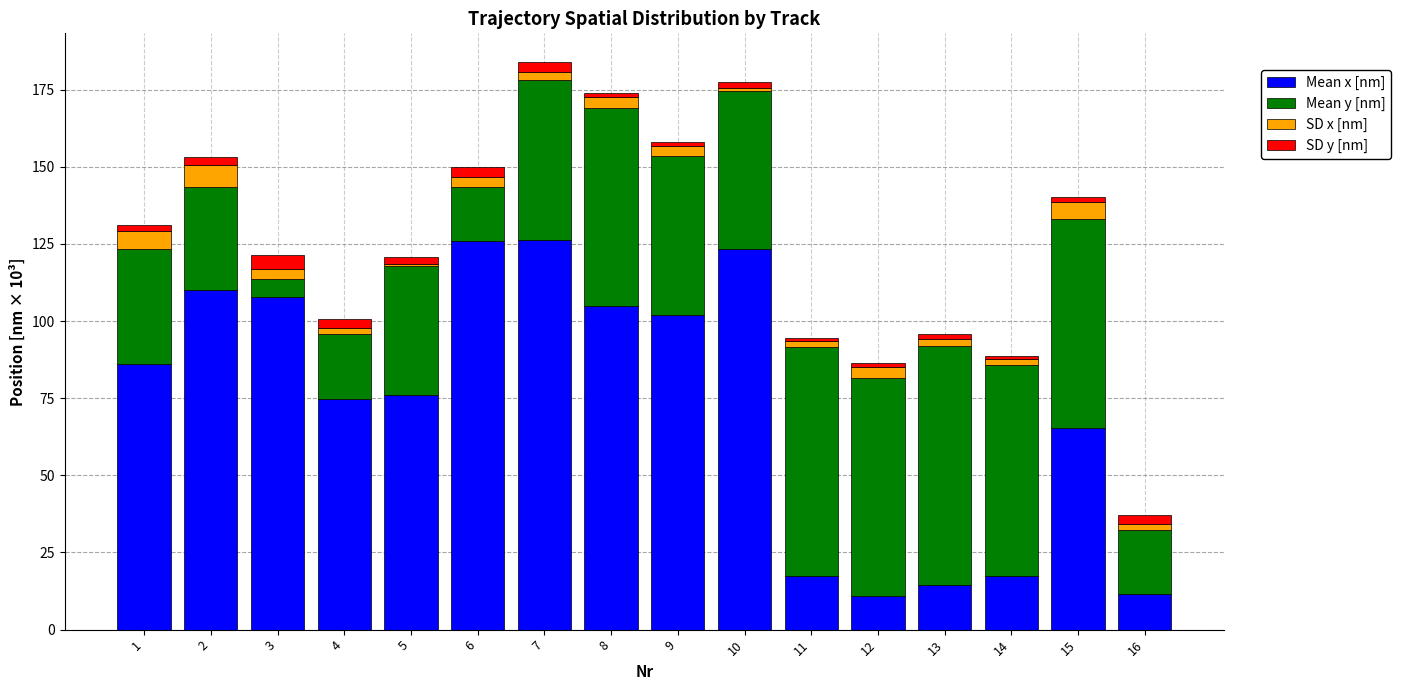

What is the lowest value of the Mean x [nm] series?

11.0